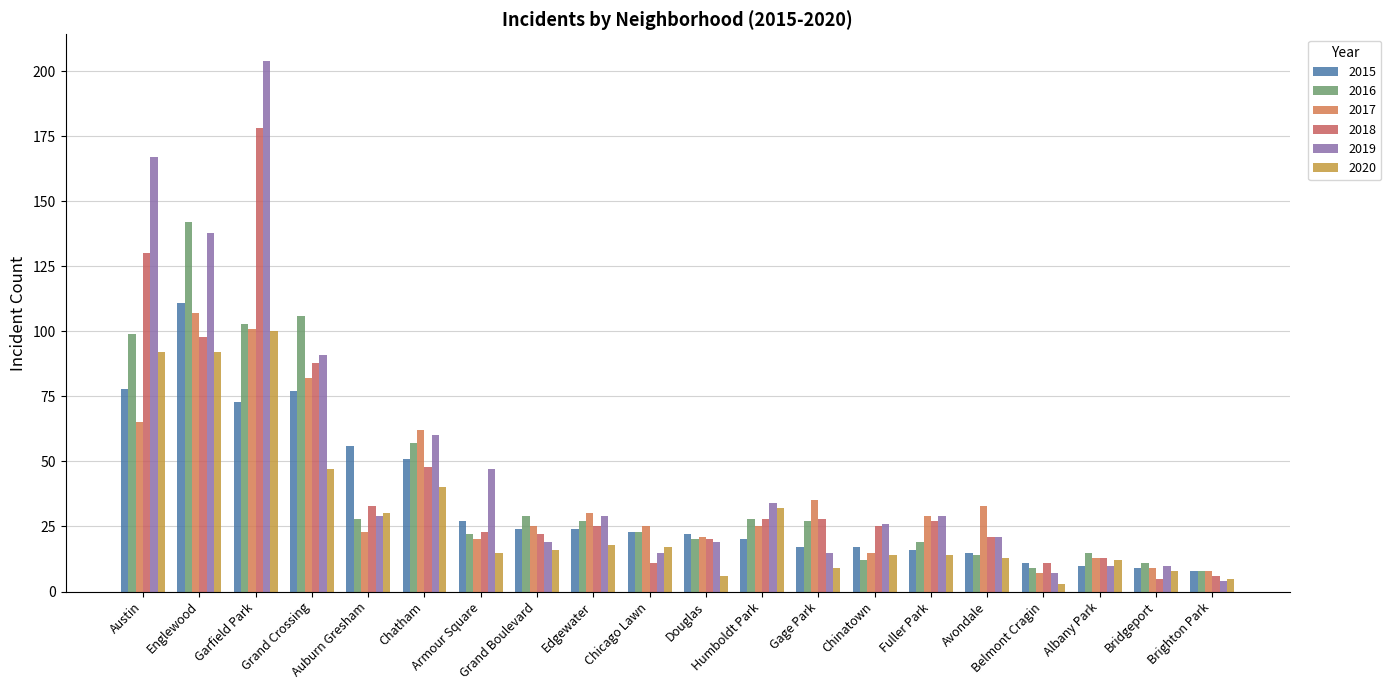

What is the label of the 10th bar from the left?

Chicago Lawn